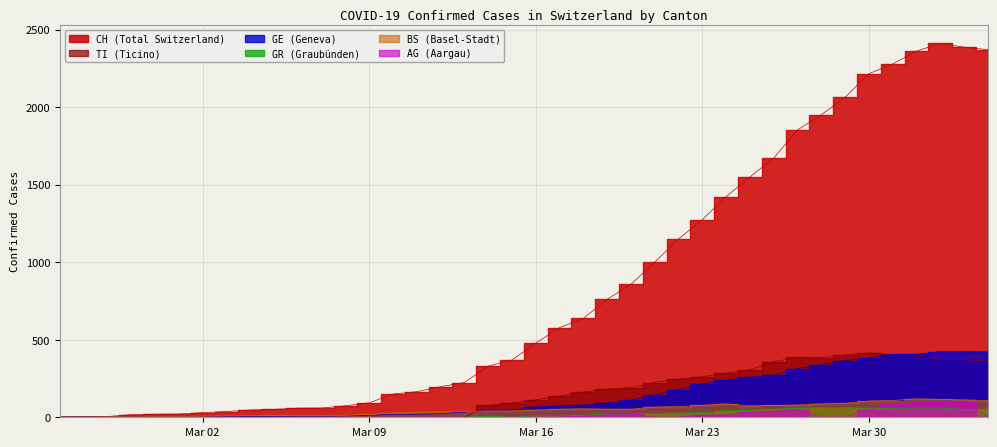

How many interior local peaks does the BS series have?

3